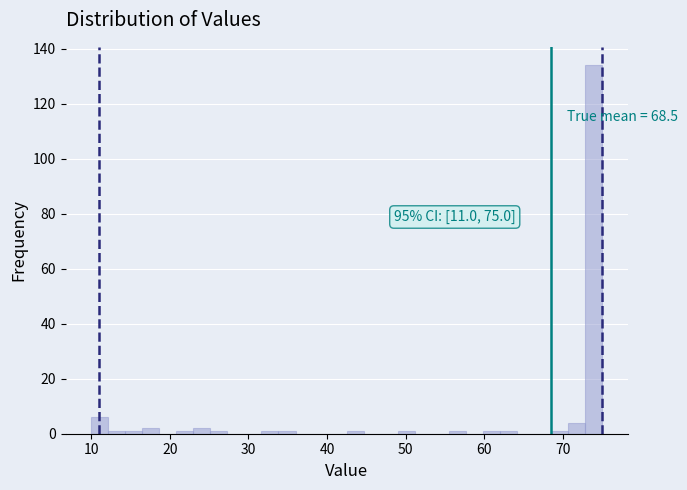

Read against the x-axis, roughly where is the centre of the tallest bar?

74